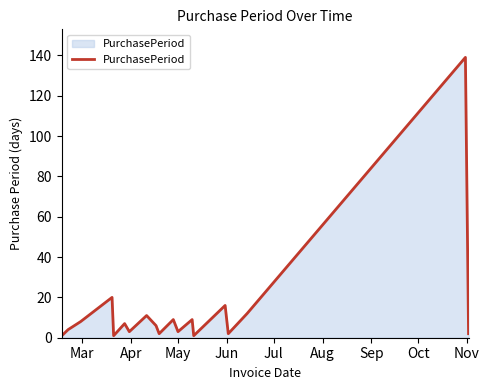

What is the maximum value shown in the chart?

139